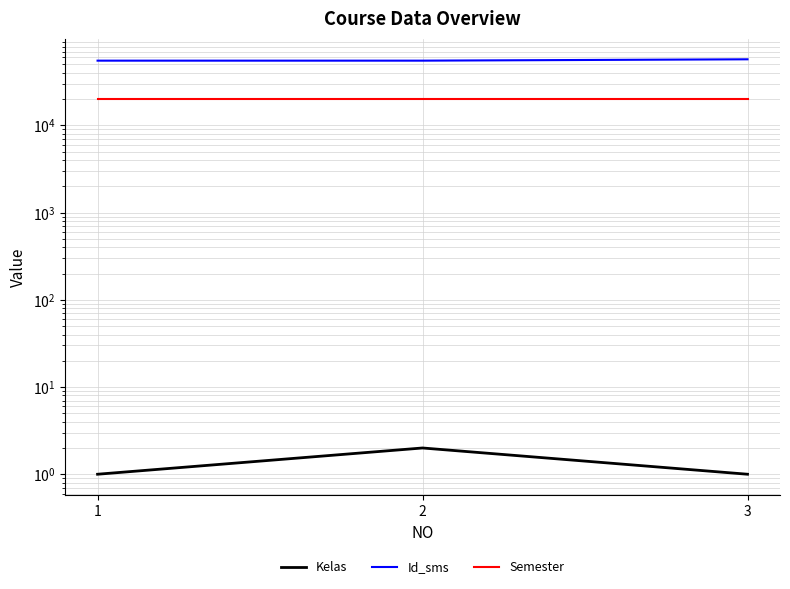

How many categories are shown in the chart?

3